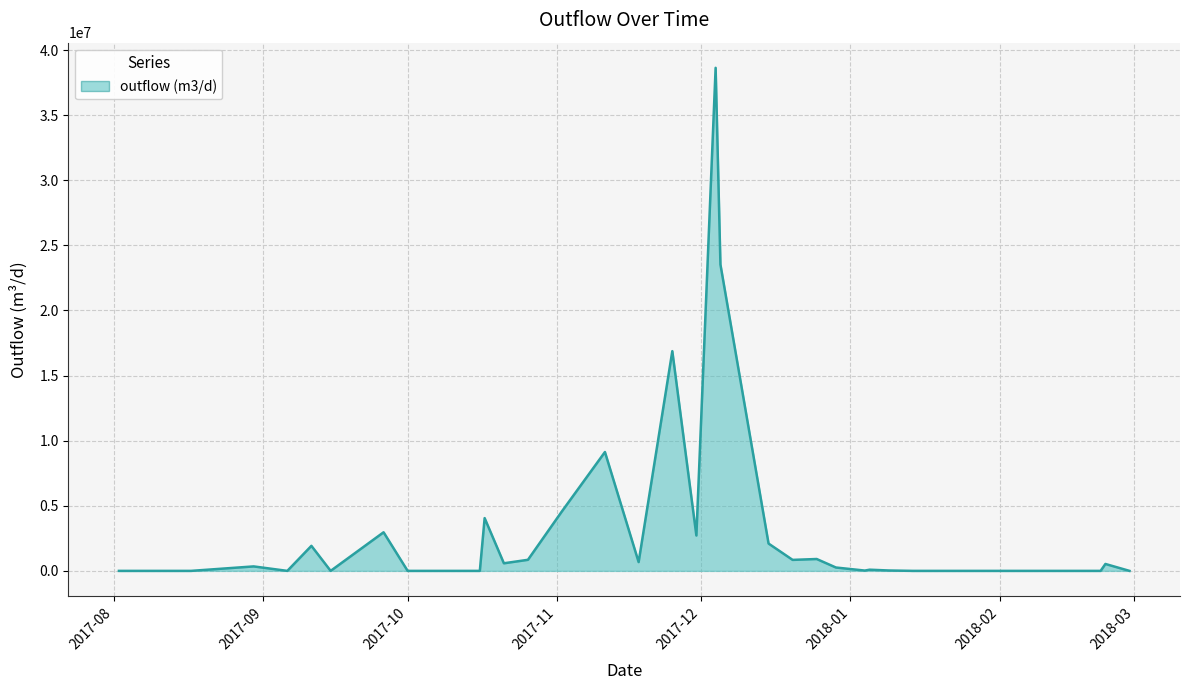

What is the greatest value displayed?

38639530.0